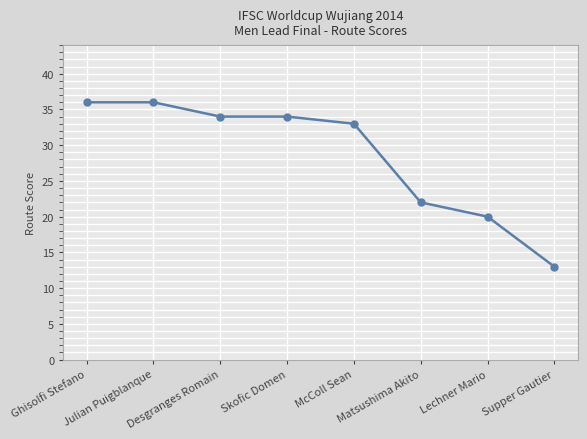

What is the sum of the values at Julian Puigblanque and Desgranges Romain?

70